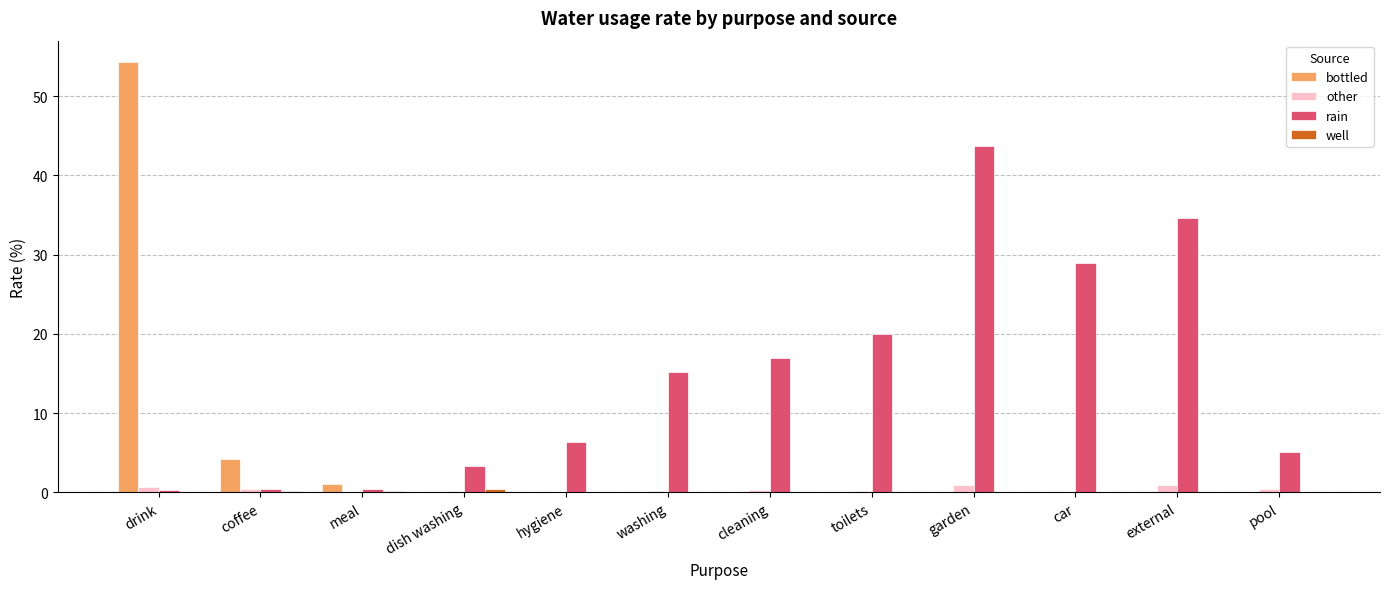

Is the value of bottled at drink greater than the value of rain at external?

Yes